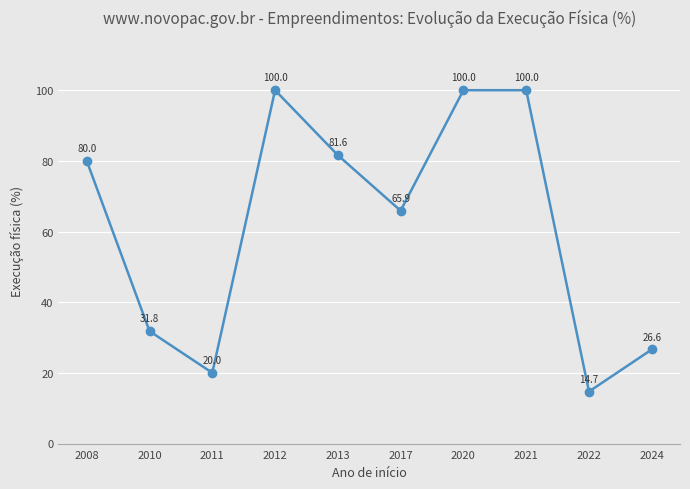

At which category does the data reach its first local peak?

2012